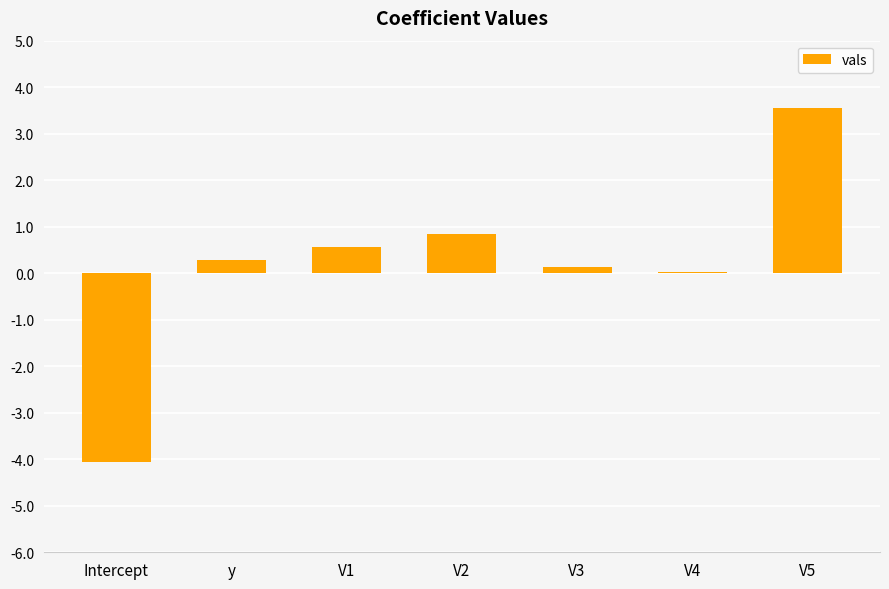

Where is the data nearest to the value 0?

V4